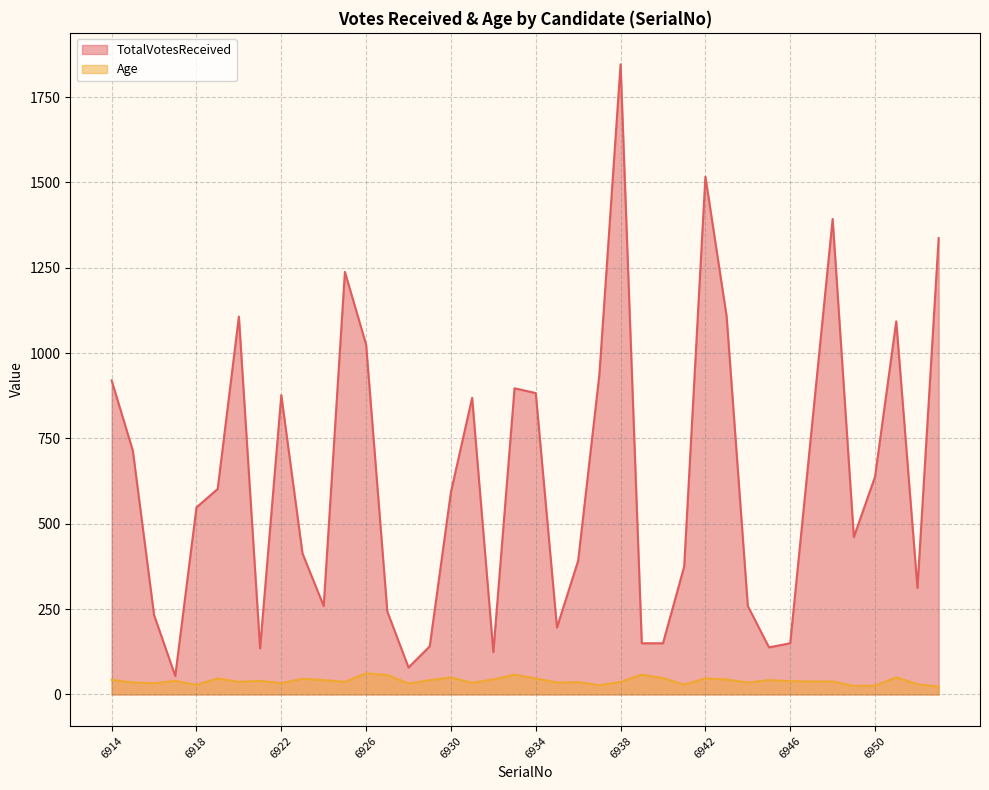

Which series has the largest range (max minus min)?

TotalVotesReceived